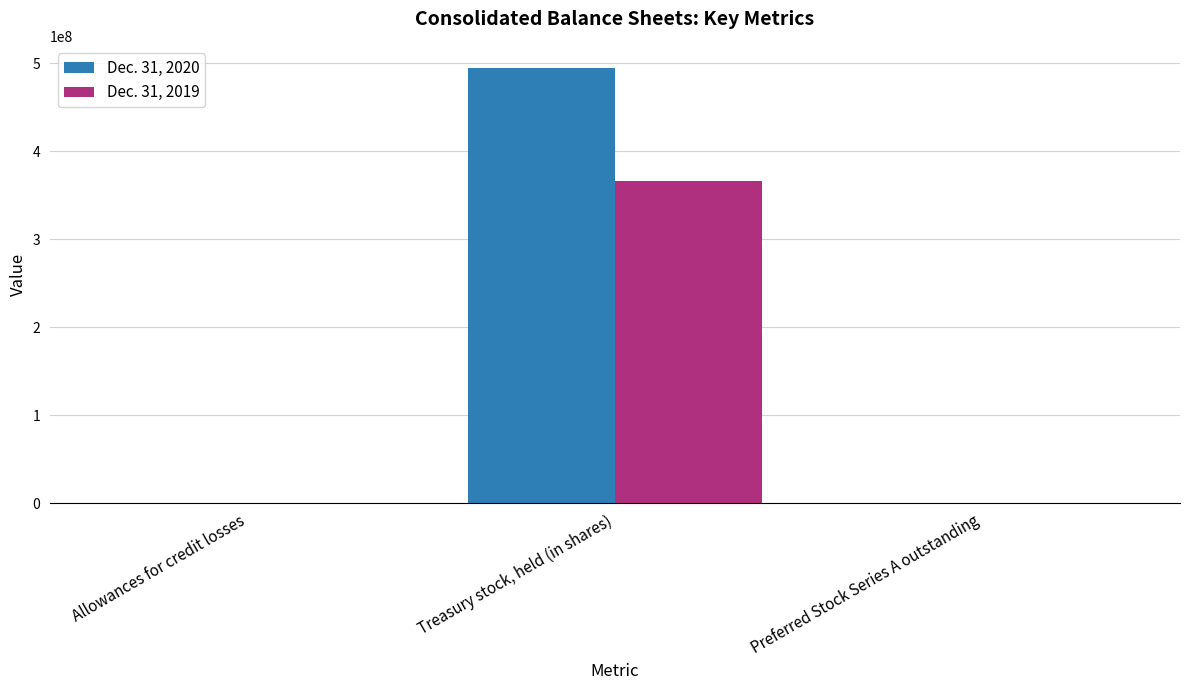

What is the total value across all series at Treasury stock, held (in shares)?

861020041